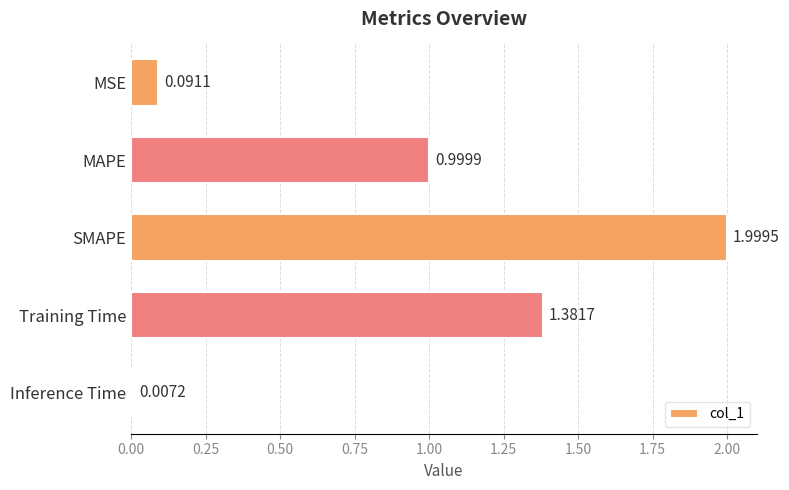

Rank the categories by value from highest to lowest.

SMAPE, Training Time, MAPE, MSE, Inference Time